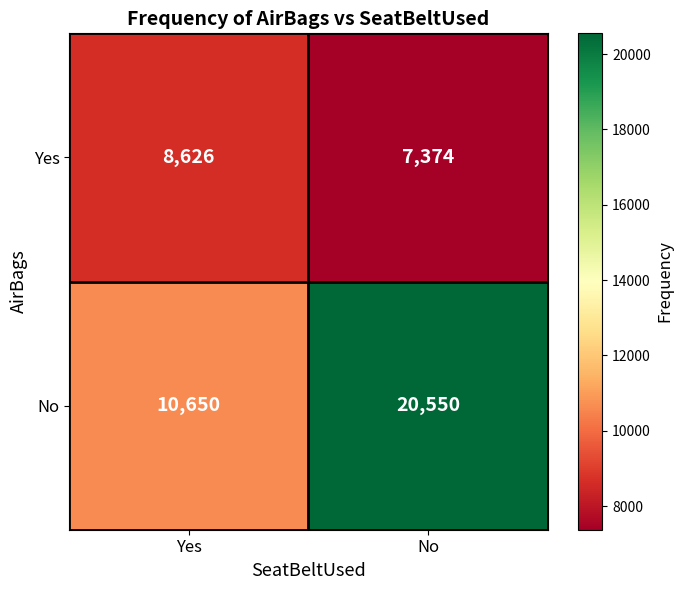

Reading left to right, what are all the values shown in this chart?

Yes: 8626	7374
No: 10650	20550